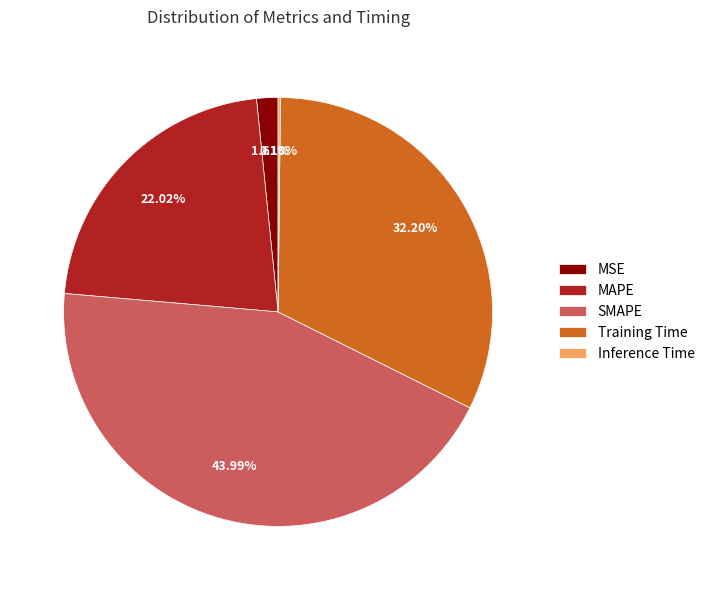

What portion of the pie excludes Training Time?

67.8%